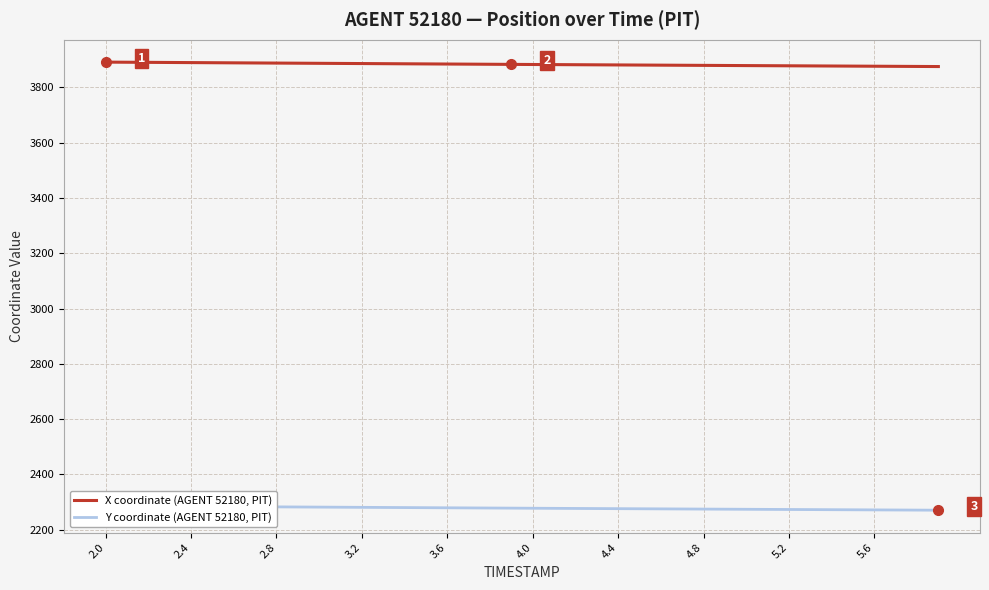

True or false: X coordinate (AGENT 52180, PIT) has more than 1 interior local peaks.

False